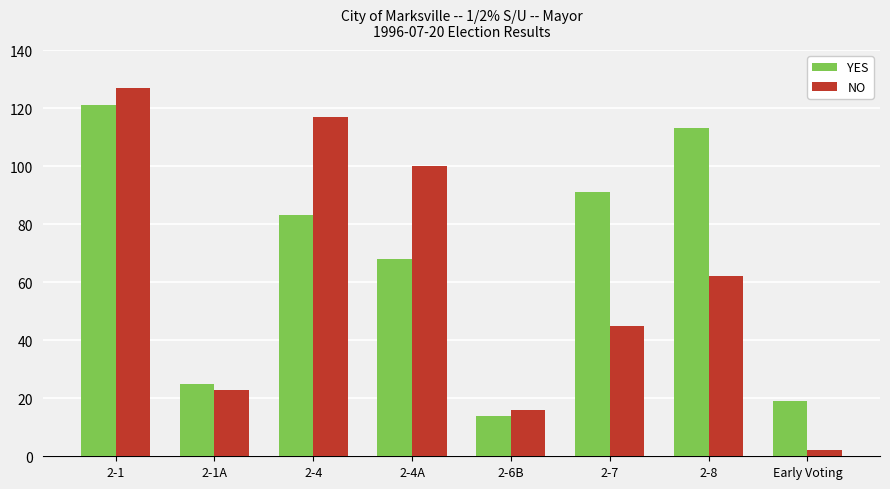

True or false: NO has a value of 27 at 2-6B.

False